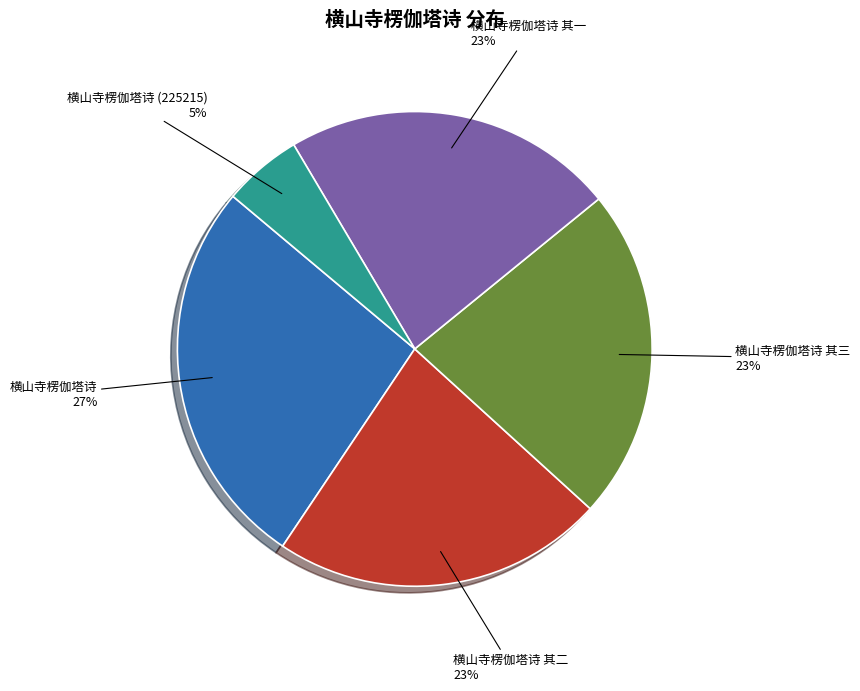

To the nearest percent, what is the average slice percentage?

20%